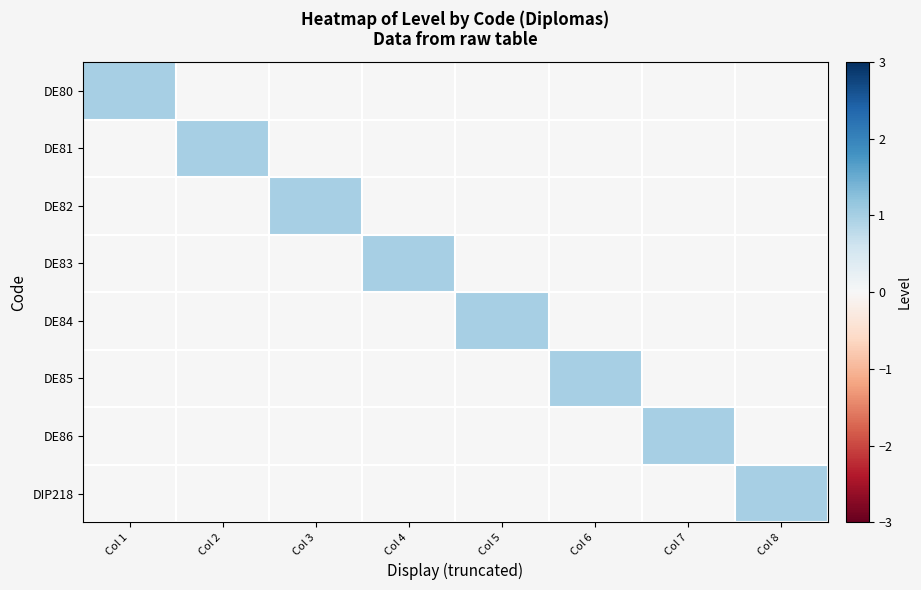

Between Col 3 and Col 7, which series saw the biggest shift?

DE82